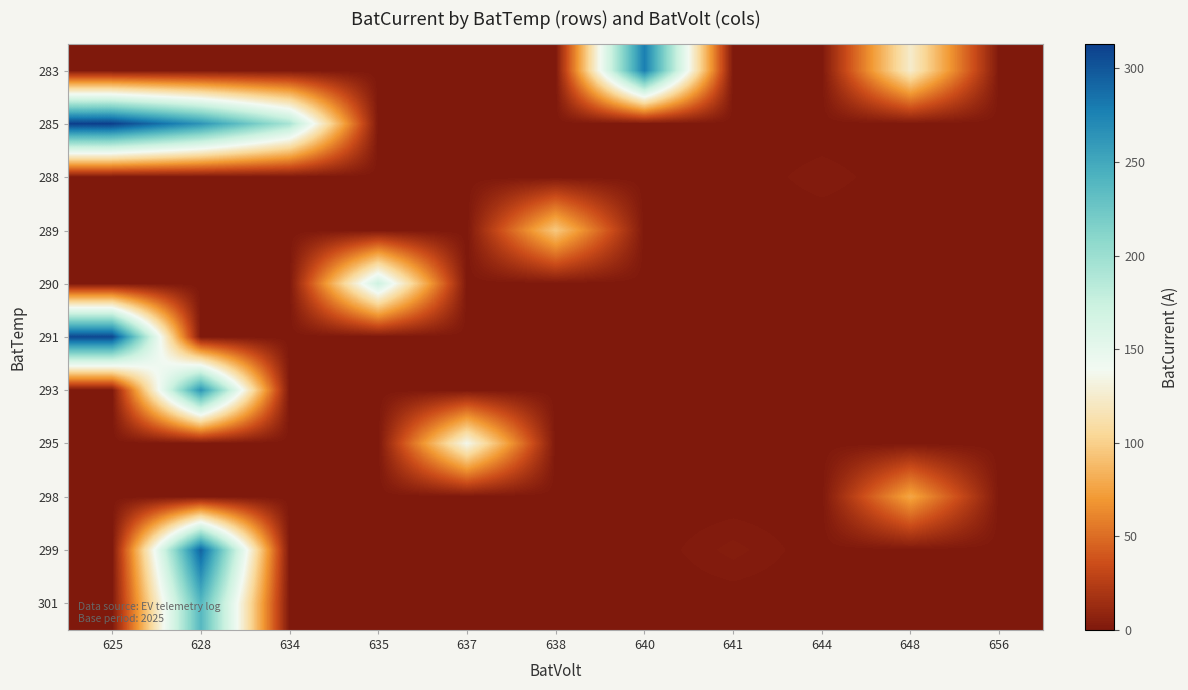

List the series in order of their peak value, highest first.

285, 291, 299, 283, 293, 301, 290, 295, 289, 298, 288